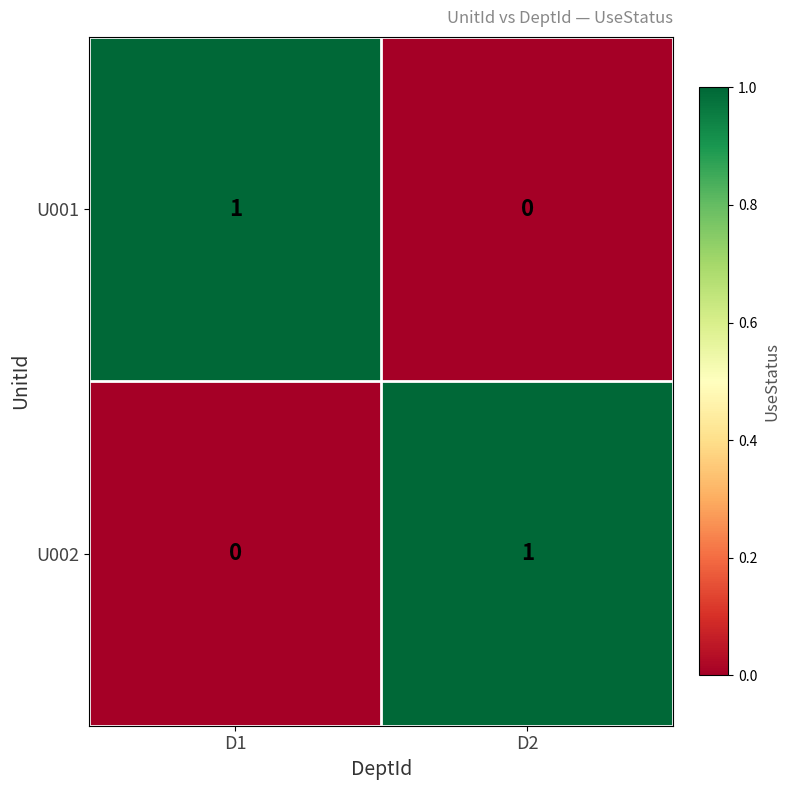

Is it true that U002 equals 1 at D1?

False